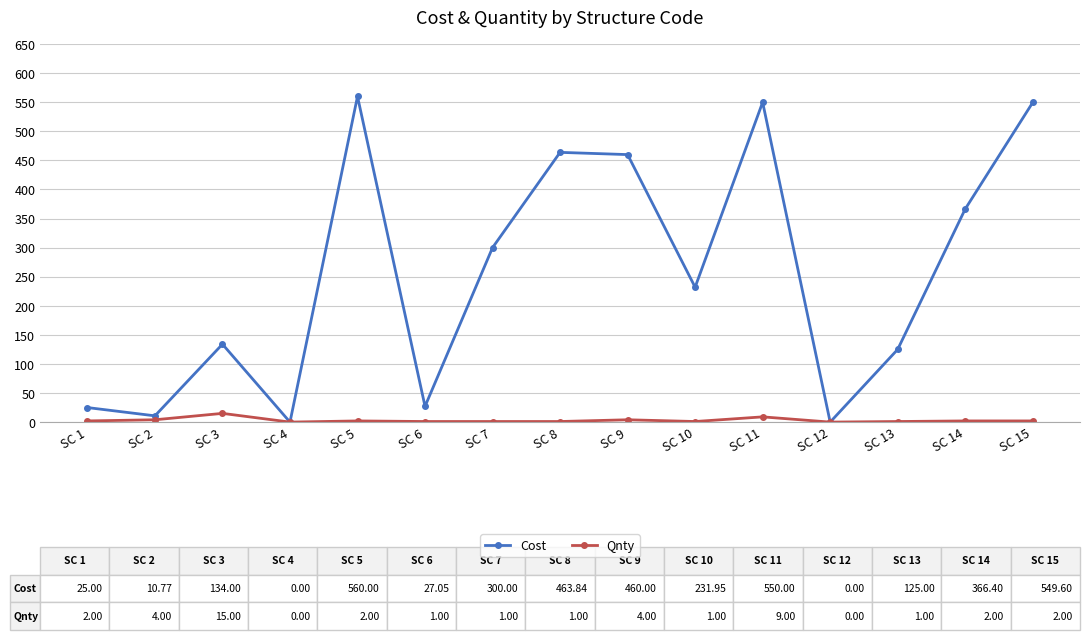

What is the difference between the highest and lowest values at SC 7?

299.0